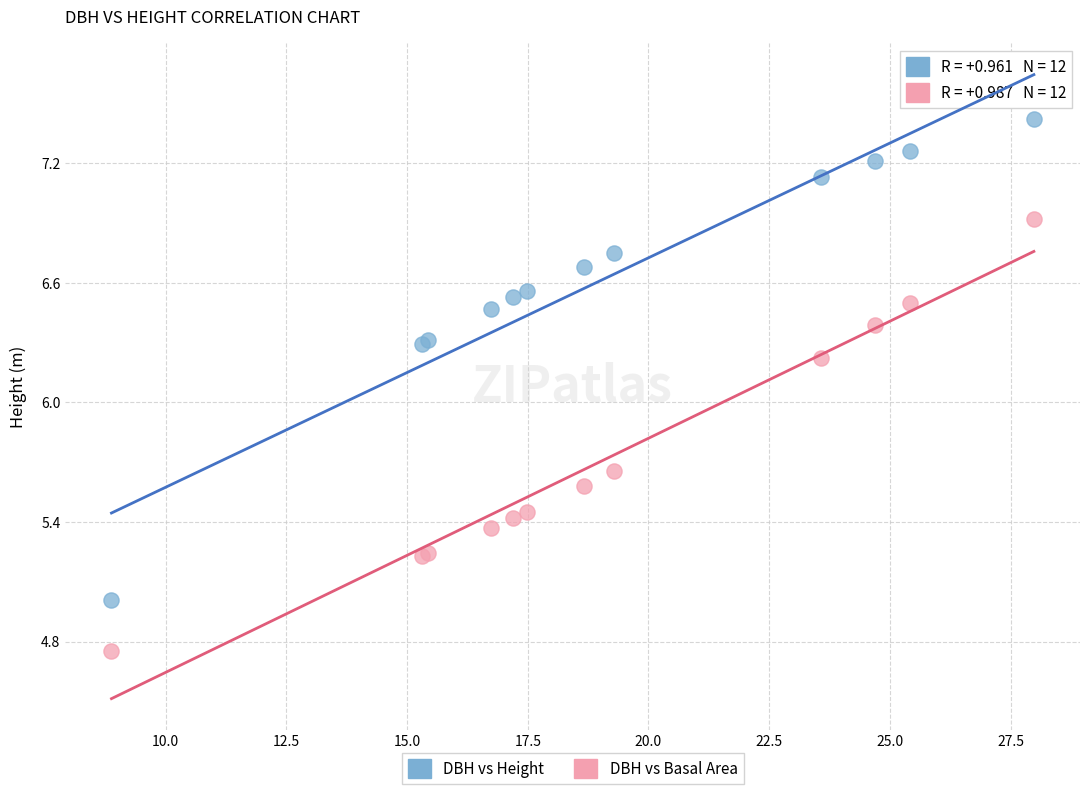

Across all series, what Y value is closest to 6?

6.2